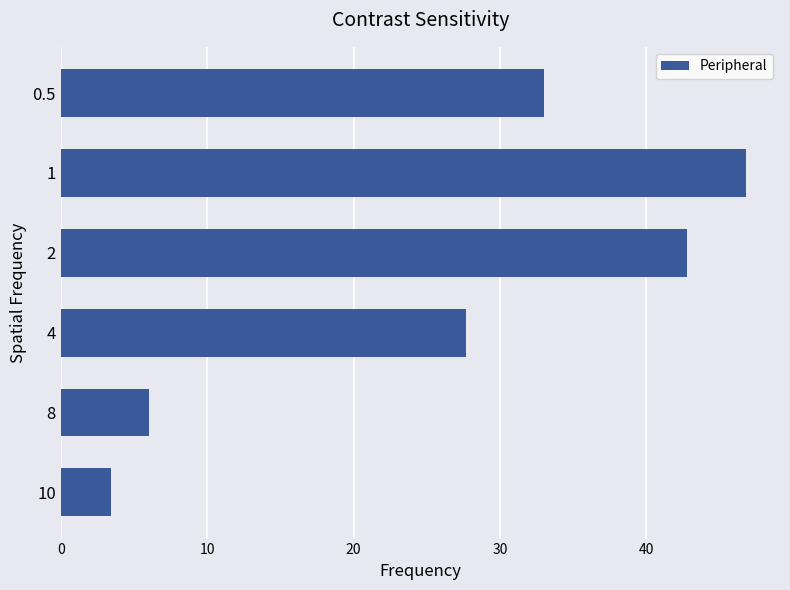

Reading bottom to top, what are all the values shown in this chart?

10=3.4	8=6.0	4=27.7	2=42.8	1=46.8	0.5=33.0